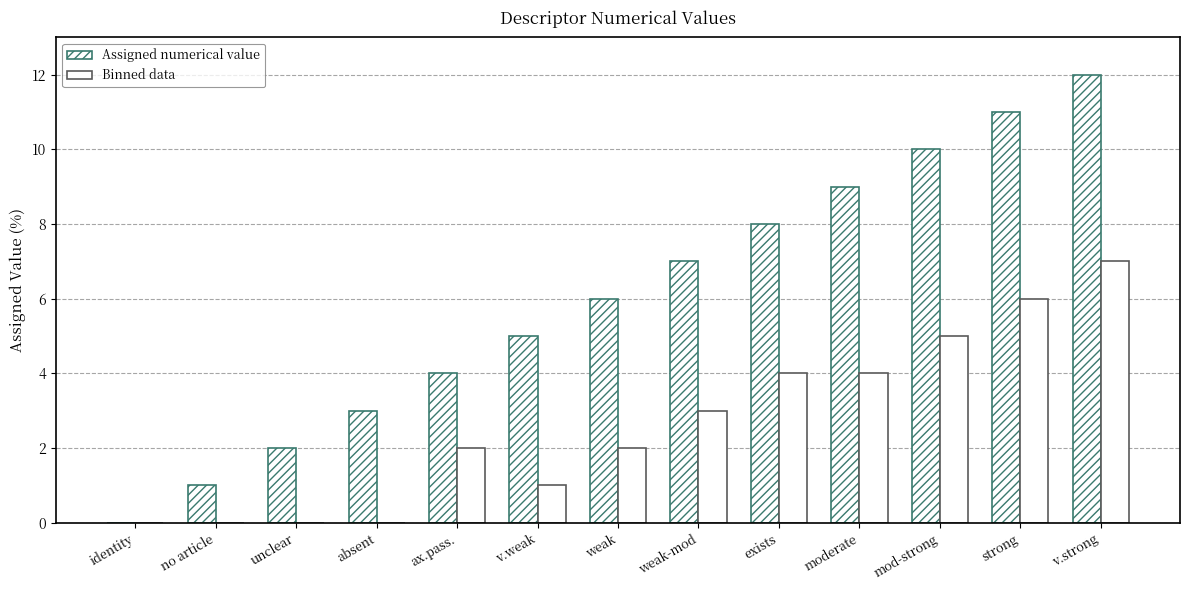

How many groups of bars are there?

13